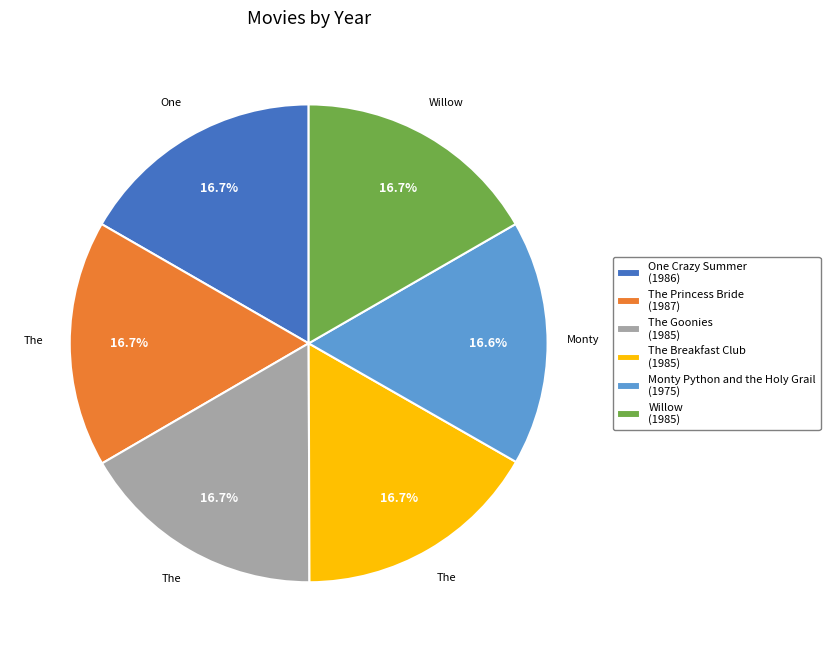

Is there any slice that represents more than half of the pie?

No